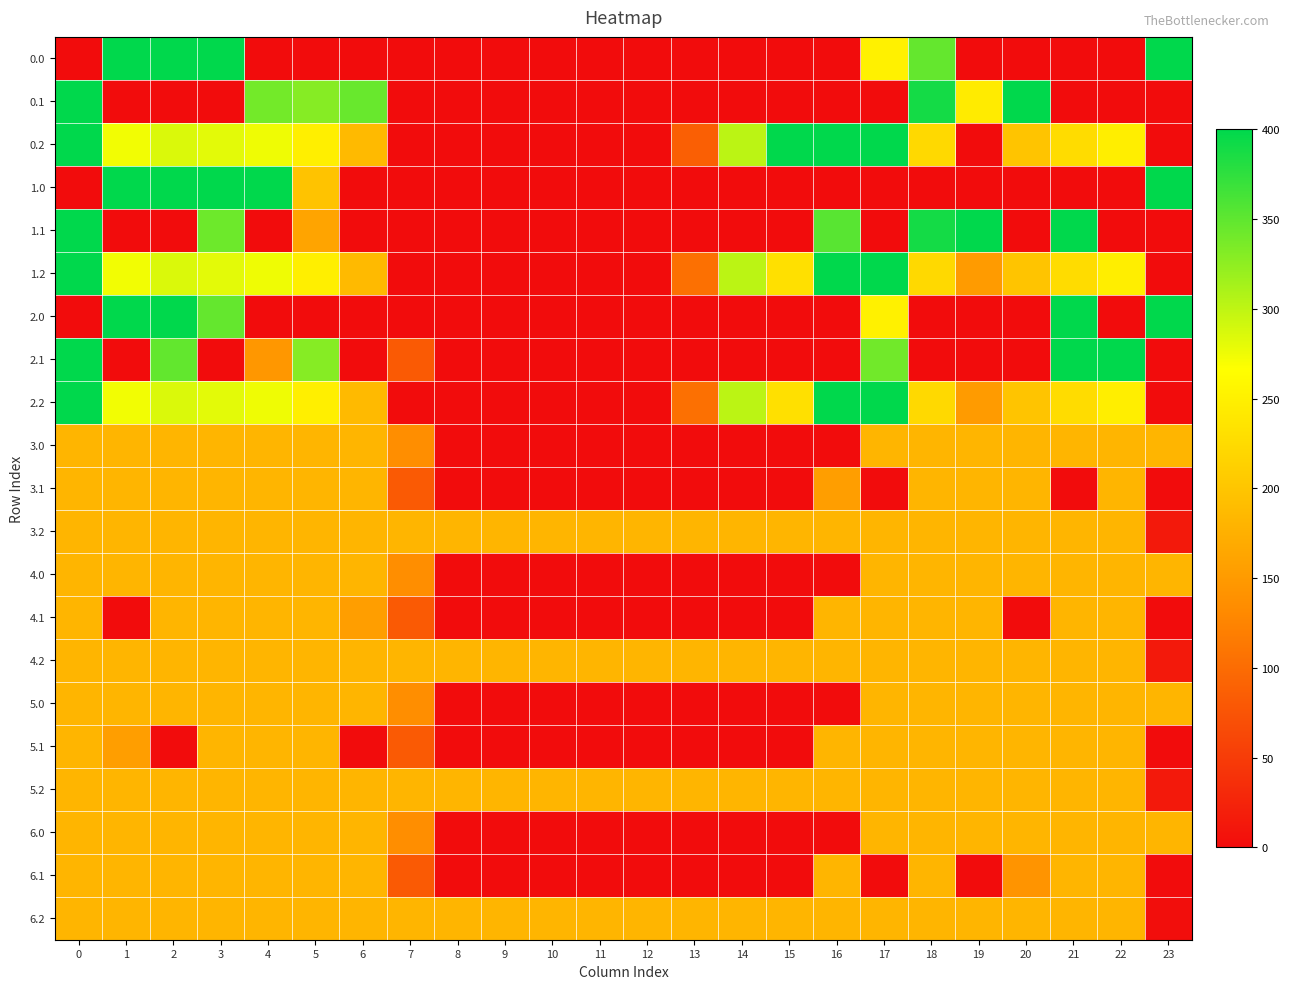

Between 12 and 17, which is larger?

17